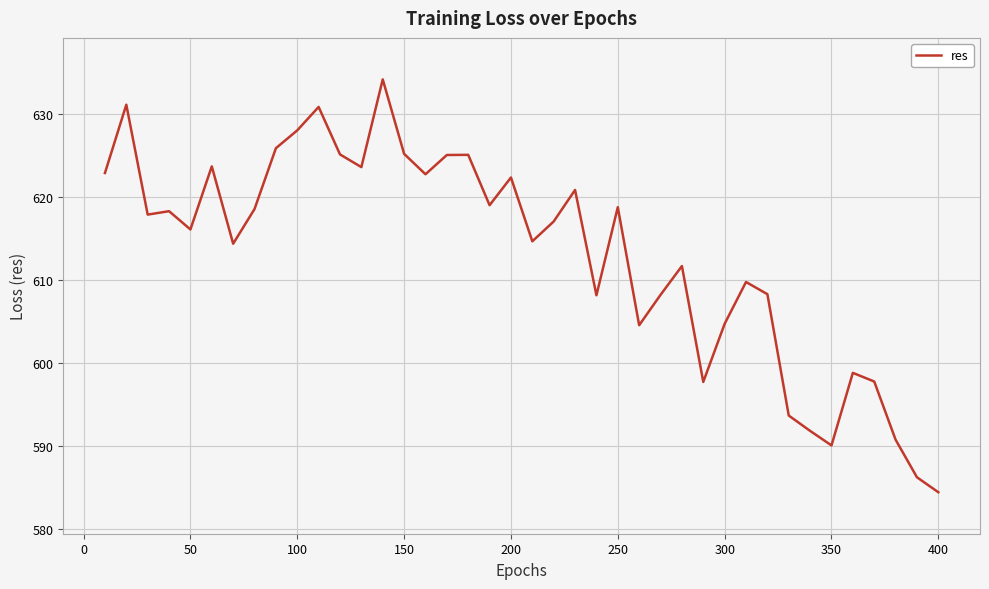

True or false: the data has more than 2 interior local peaks.

True